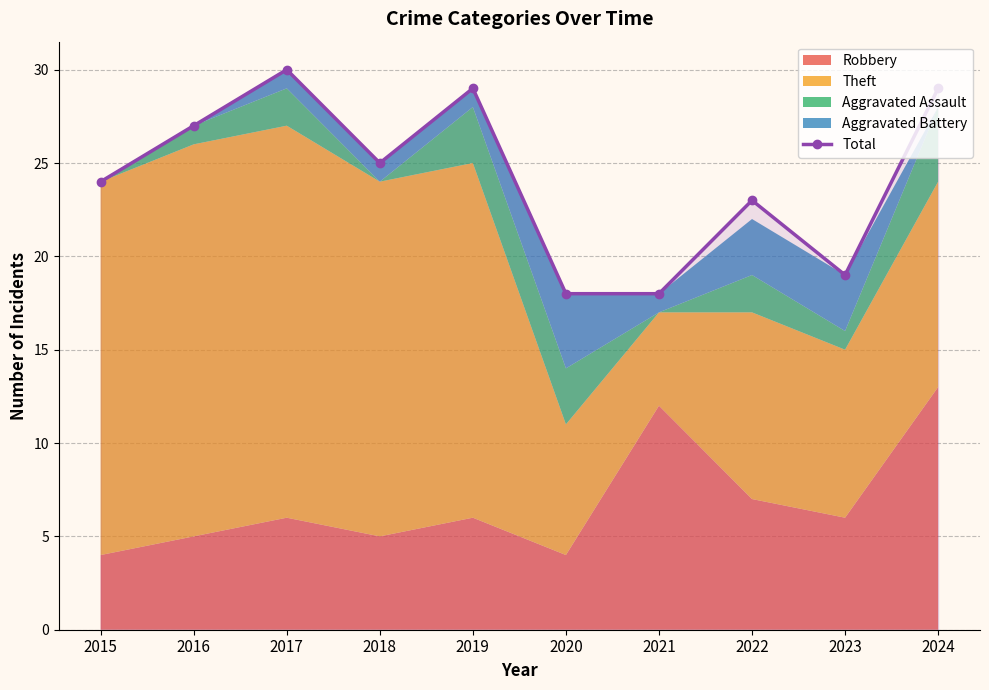

What is the difference between the second highest and second lowest values?

11